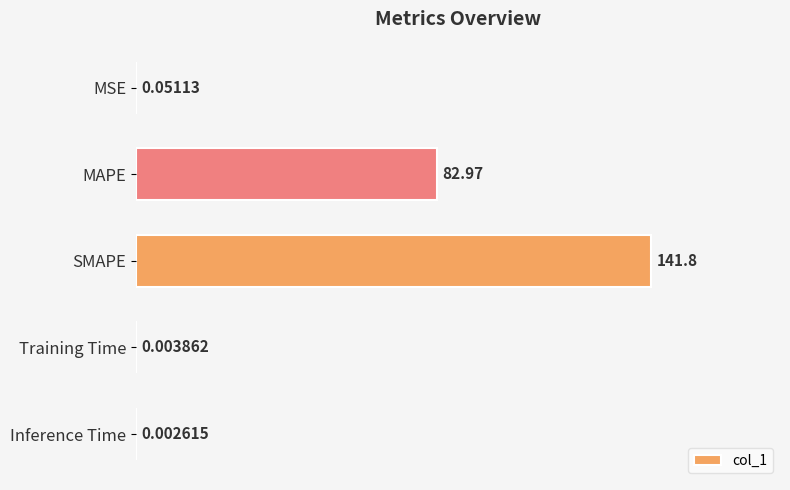

At which category does the chart reach its peak across all series?

SMAPE